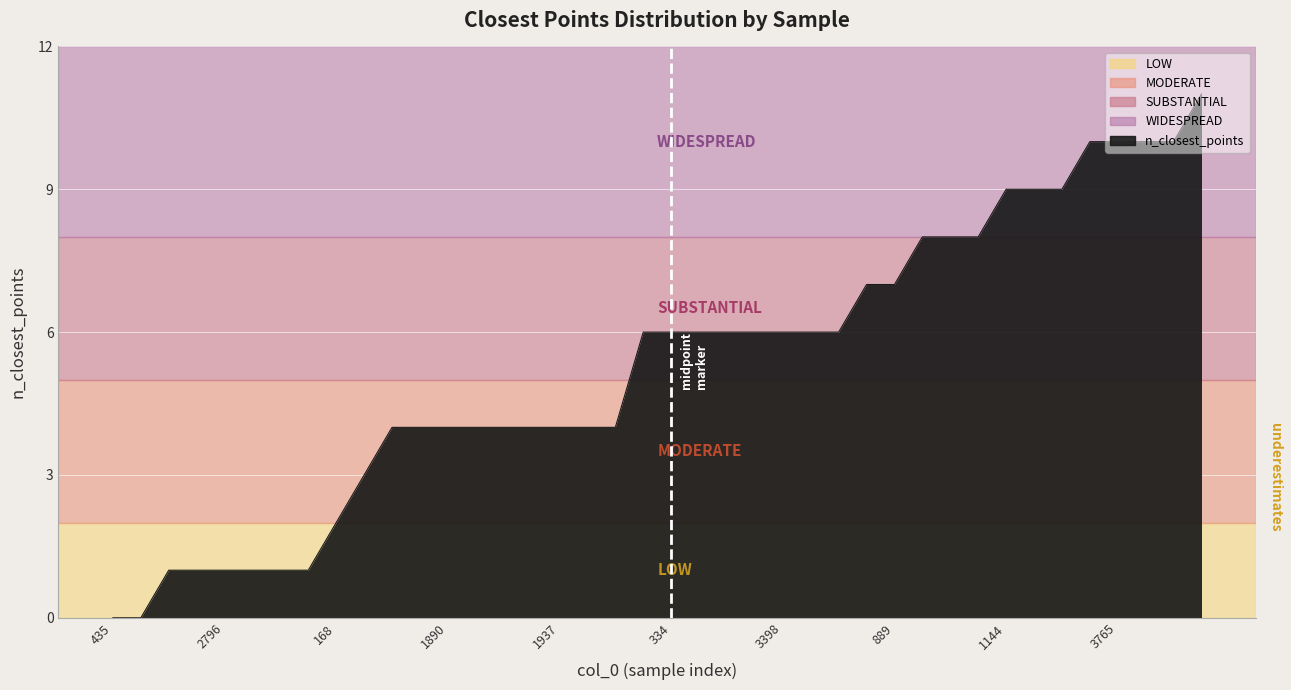

What is the maximum value shown in the chart?

11